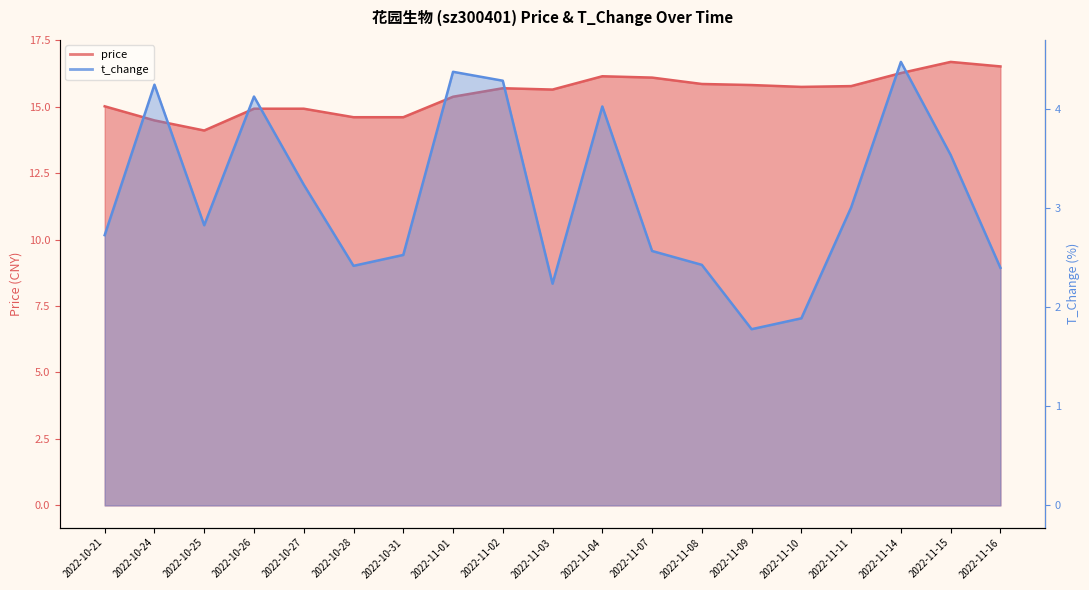

Which has a higher value, 2022-10-31 or 2022-10-26?

2022-10-26